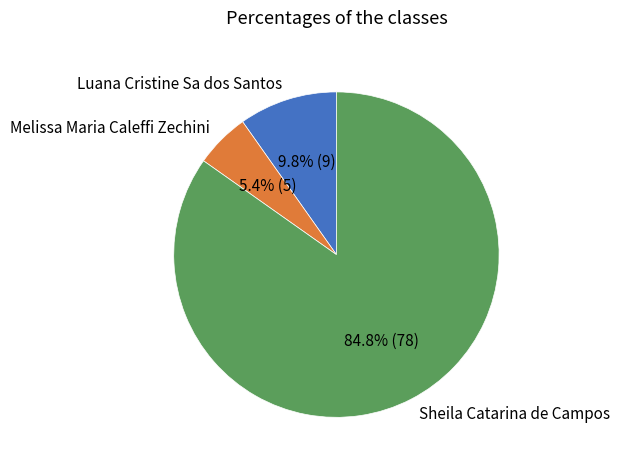

How many segments does this pie chart have?

3